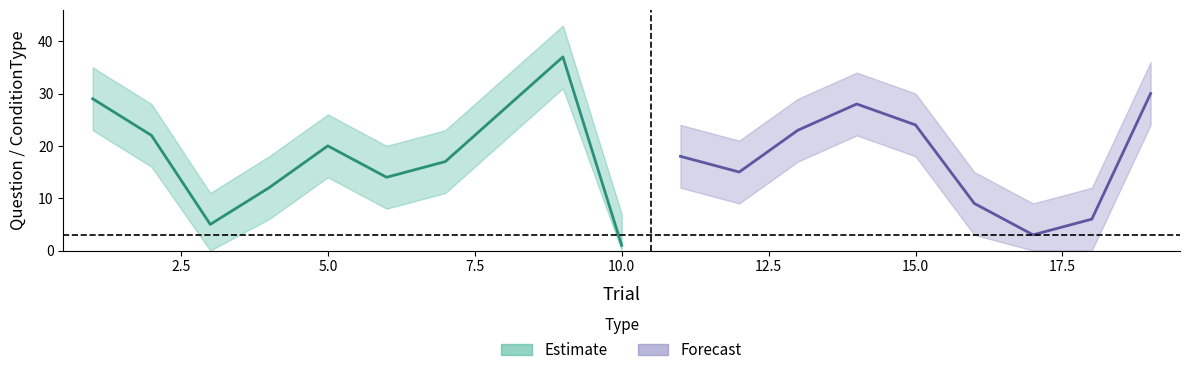

What is the value of the Question point at the 5th from the left?

20